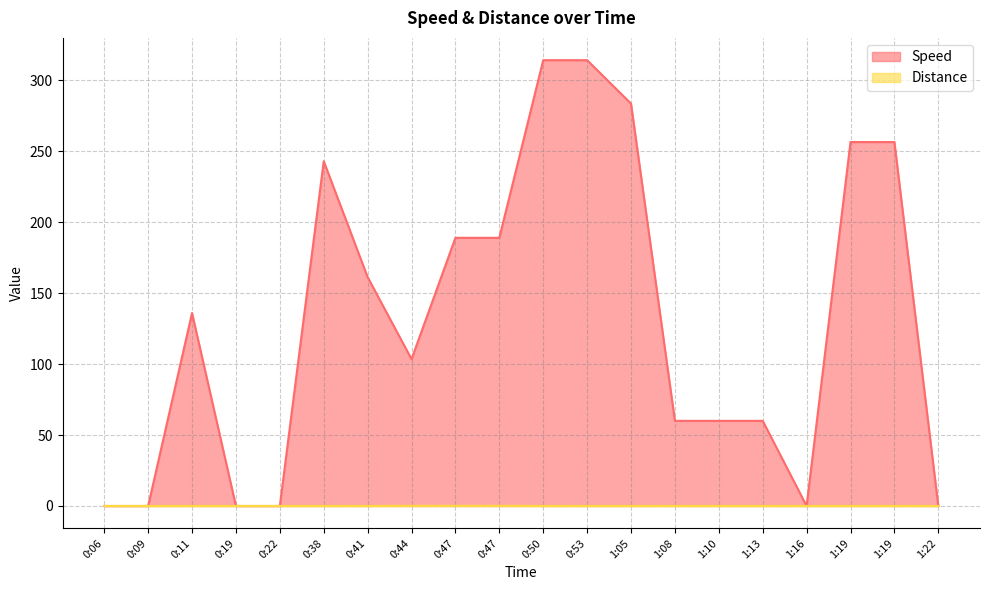

True or false: Speed and Distance cross at least once.

False